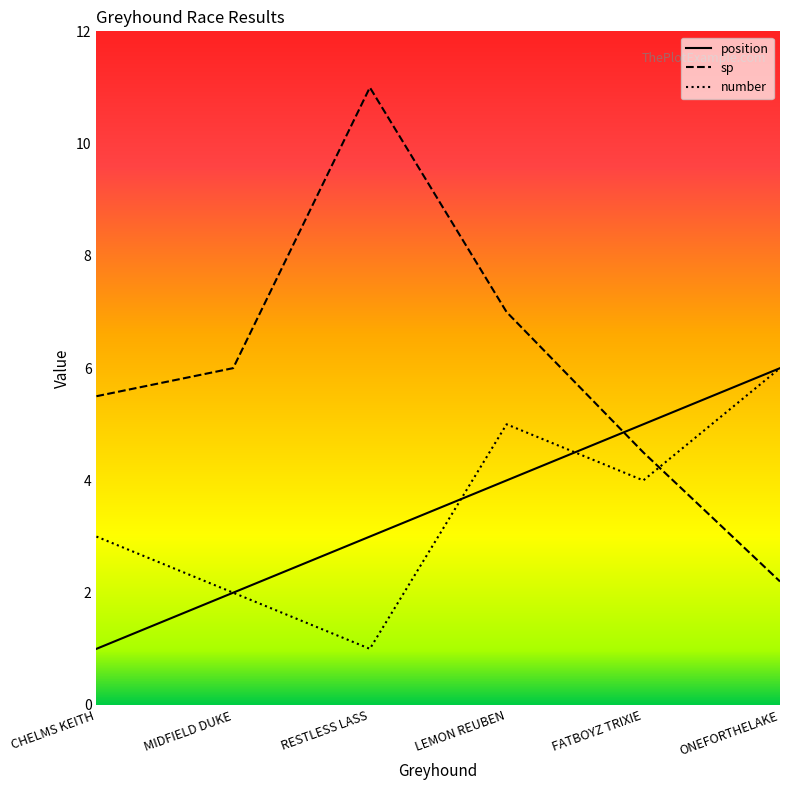

What is the maximum value shown in the chart?

11.0